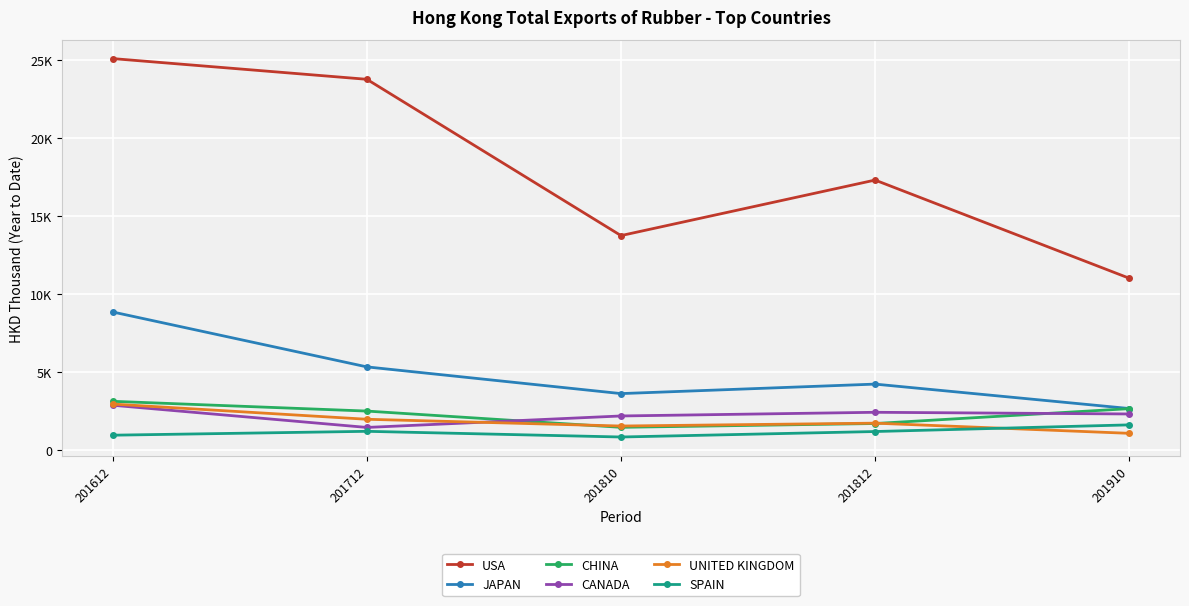

In JAPAN, how many points are lower than both neighbors (excluding endpoints)?

1